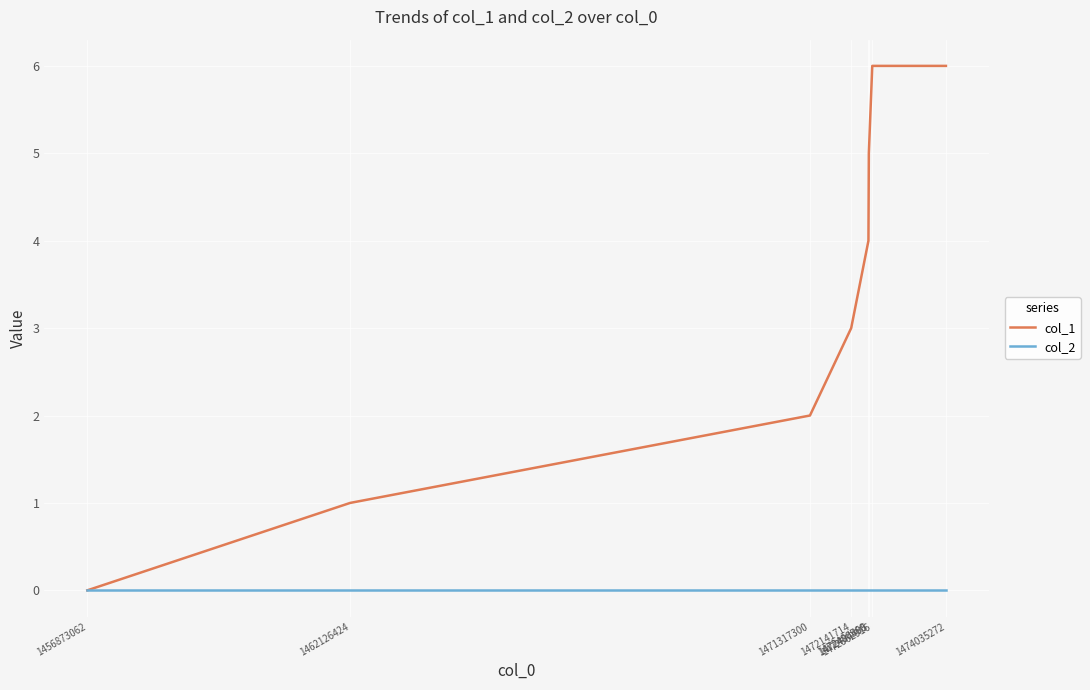

Count the number of data series in this chart.

2